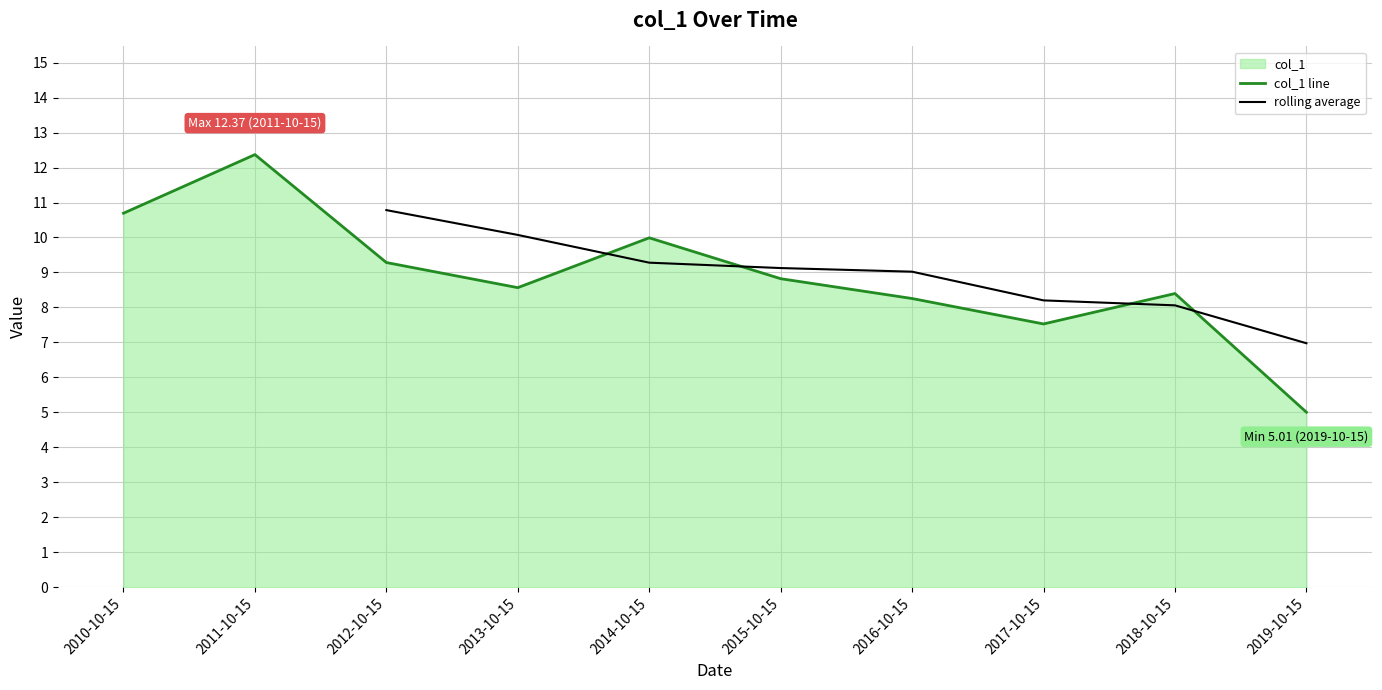

How many points are higher than both their immediate neighbors (excluding endpoints)?

3